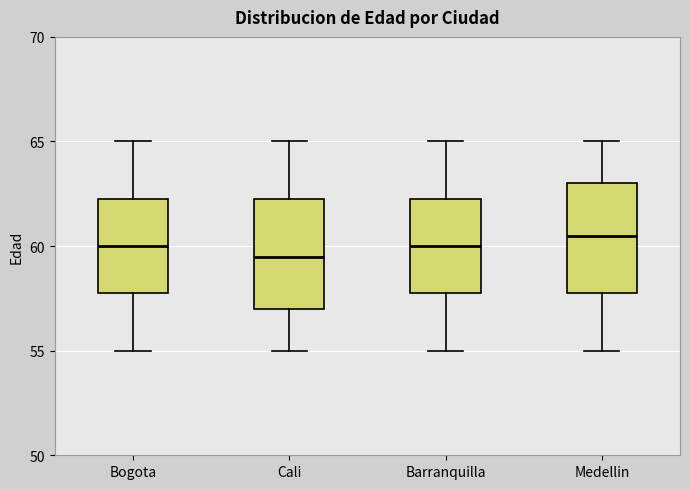

Reading left to right, transcribe this box plot: for each box, give where its median line is, the range the box spans, and where its two whiskers end, as read against the y-axis. The values are not printed on the chart, so give them approximately, as read against the axis.

Bogota: median 60.0, box 58.0 to 62.5, whiskers 55.0 to 65.0
Cali: median 59.5, box 57.0 to 62.5, whiskers 55.0 to 65.0
Barranquilla: median 60.0, box 58.0 to 62.5, whiskers 55.0 to 65.0
Medellin: median 60.5, box 58.0 to 63.0, whiskers 55.0 to 65.0